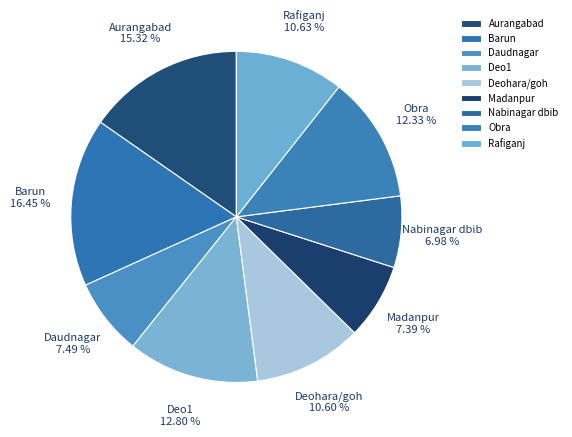

What percentage is the Rafiganj slice, to the nearest percent?

11%